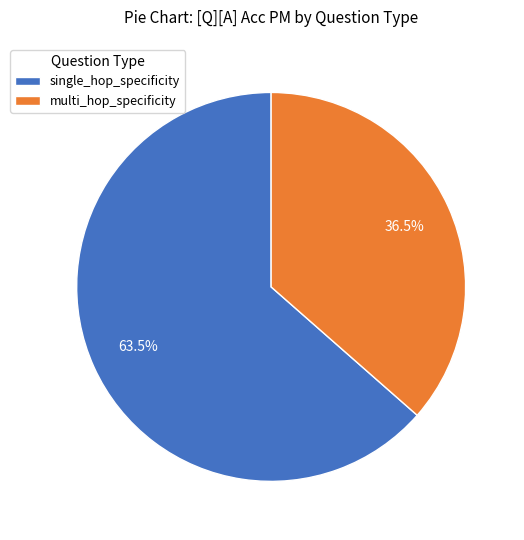

What is the largest slice in the pie chart?

single_hop_specificity